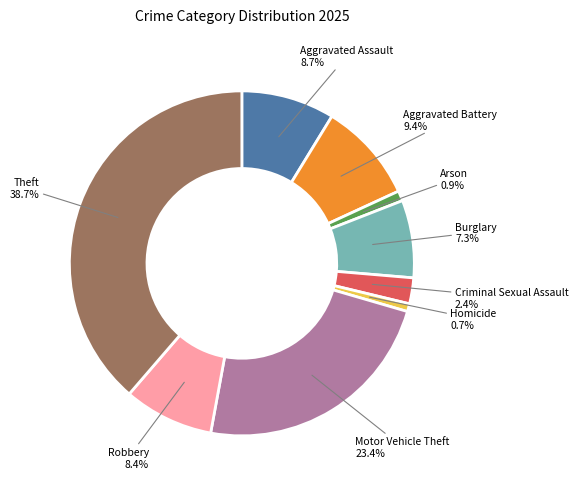

Which slice is the largest?

Theft